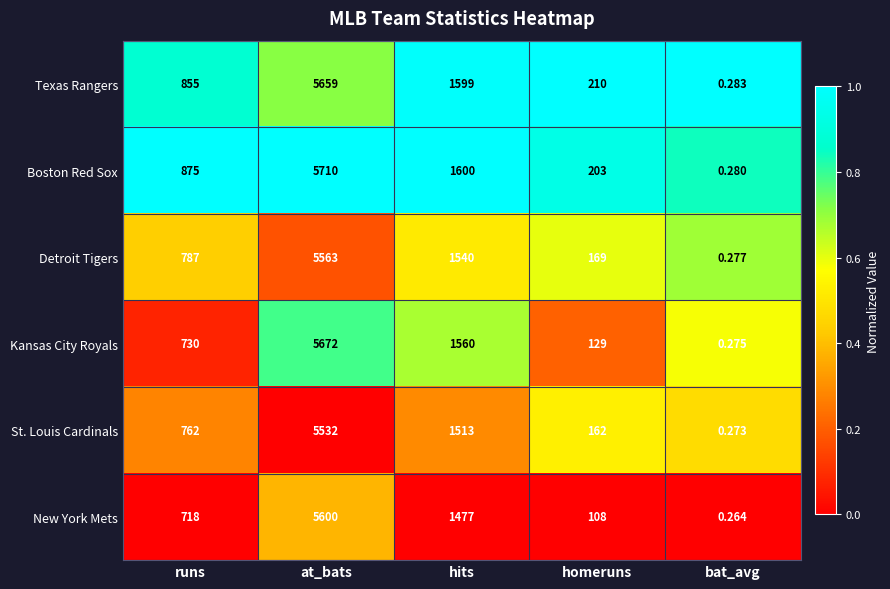

How many distinct data groups are displayed?

6